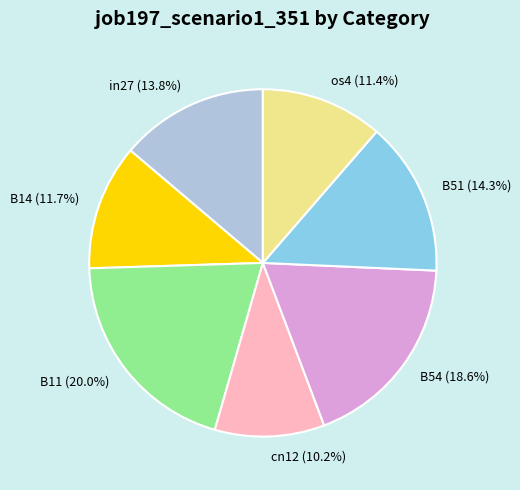

What percentage is the in27 slice, to the nearest percent?

14%